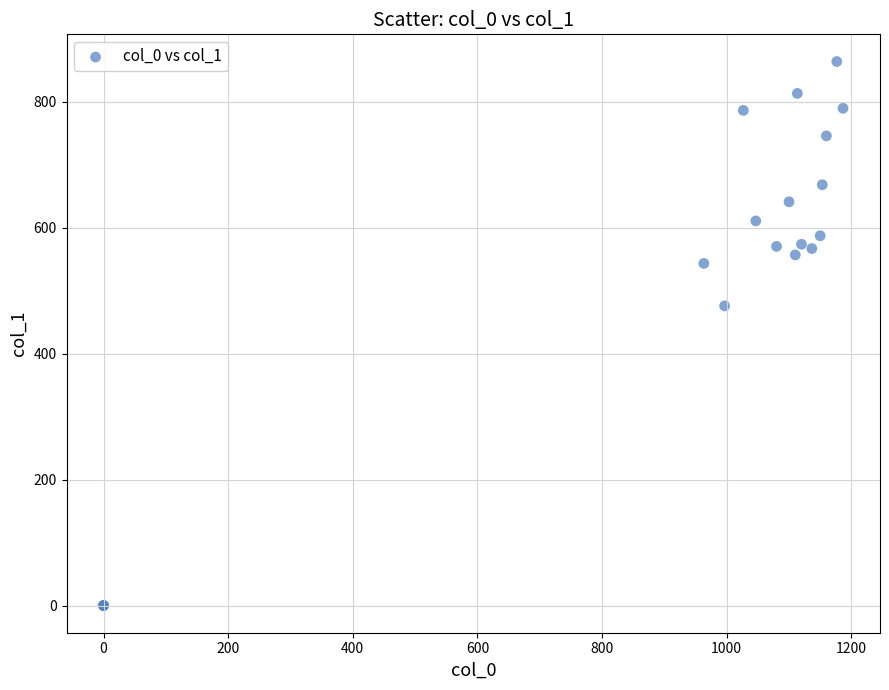

What Y value in the scatter plot is closest to 432?

475.9